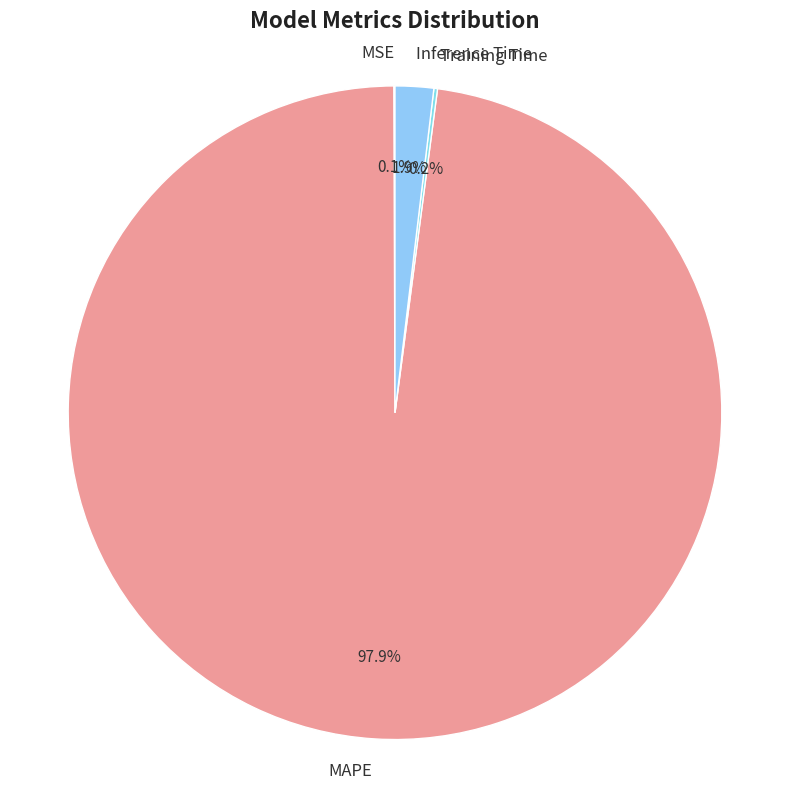

Which category has the biggest portion of the pie?

MAPE